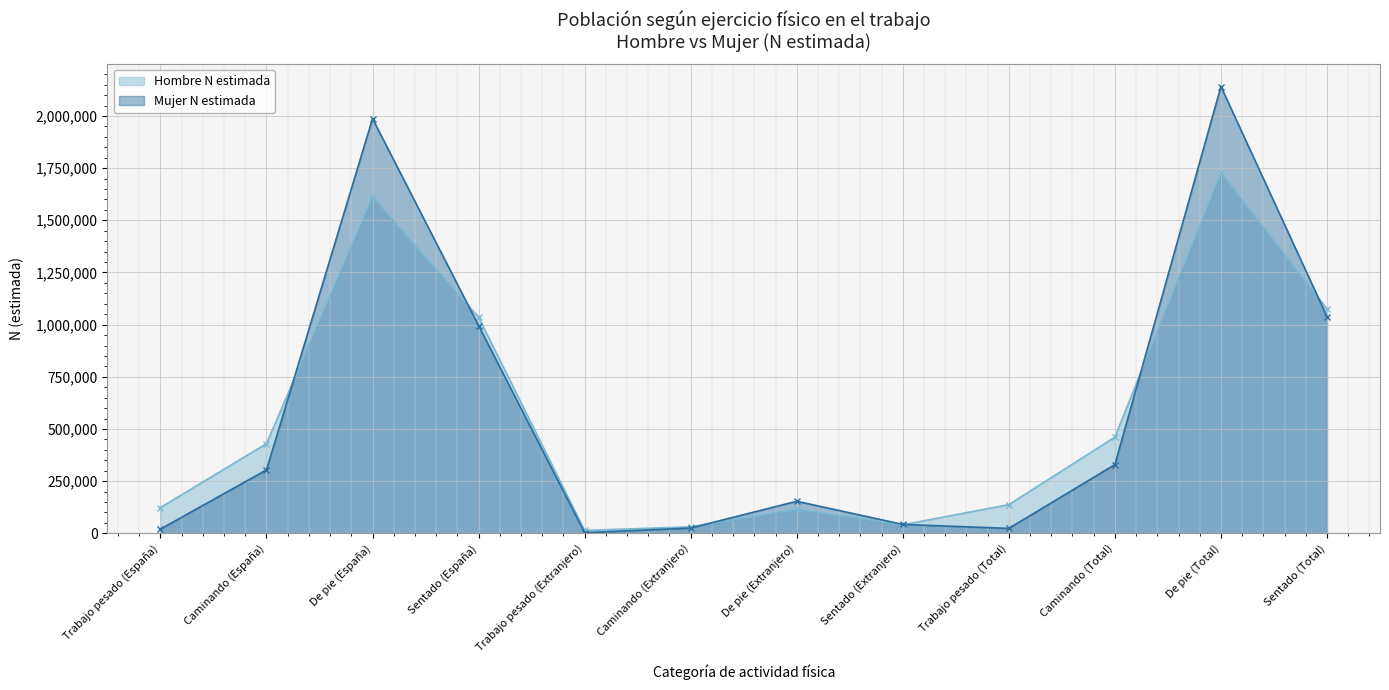

At which label is Mujer N estimada closest to 1072100?

Sentado (Total)